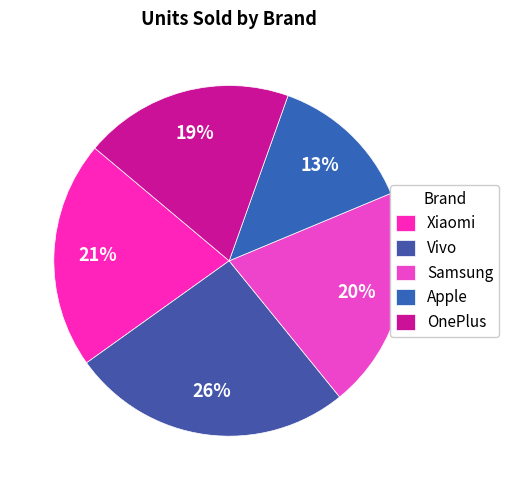

To the nearest percent, what is the difference between the largest and smallest slice percentages?

13%